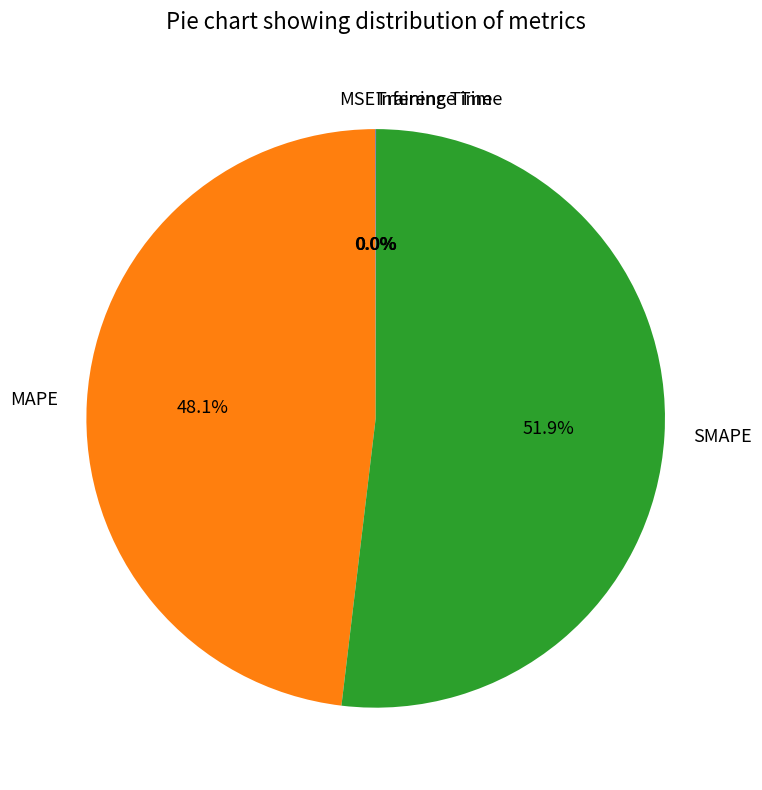

What is the largest slice in the pie chart?

SMAPE